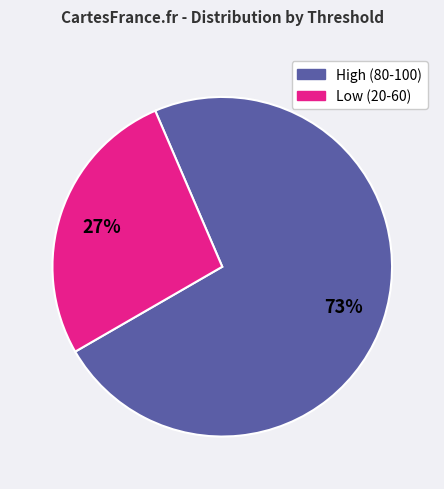

To the nearest percent, what is the difference between the largest and smallest slice percentages?

46%